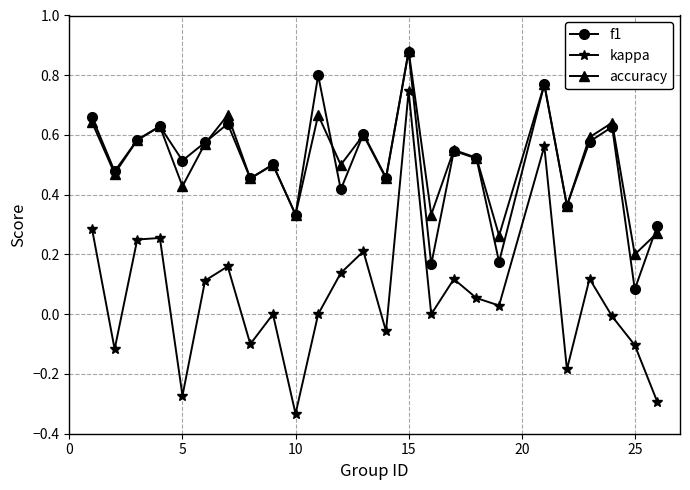

True or false: kappa and f1 intersect in this chart.

False